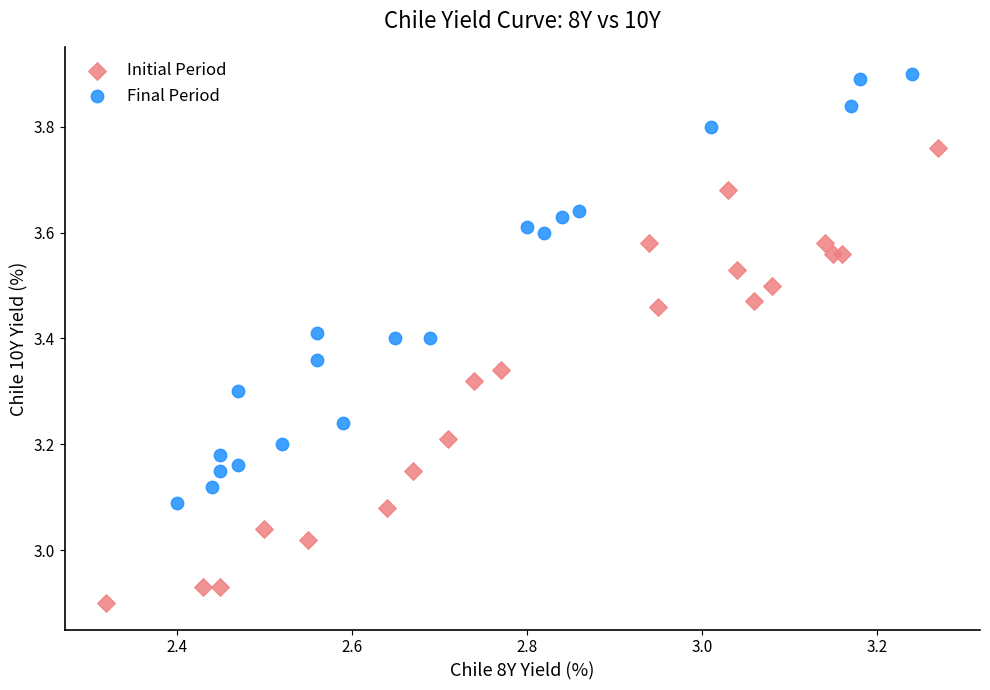

Which series has the largest Y range (max minus min)?

Initial Period